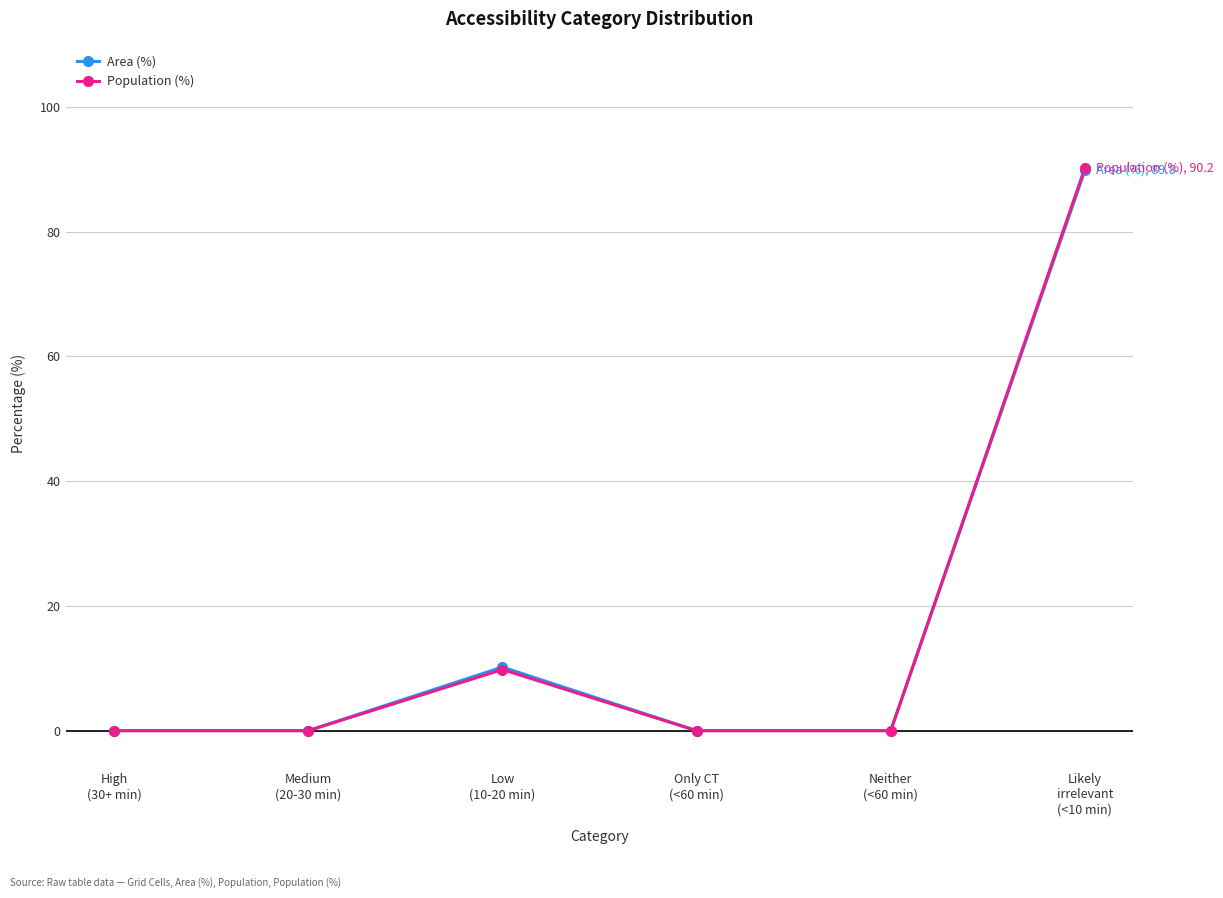

Does the chart display data point markers on the line(s)?

Yes